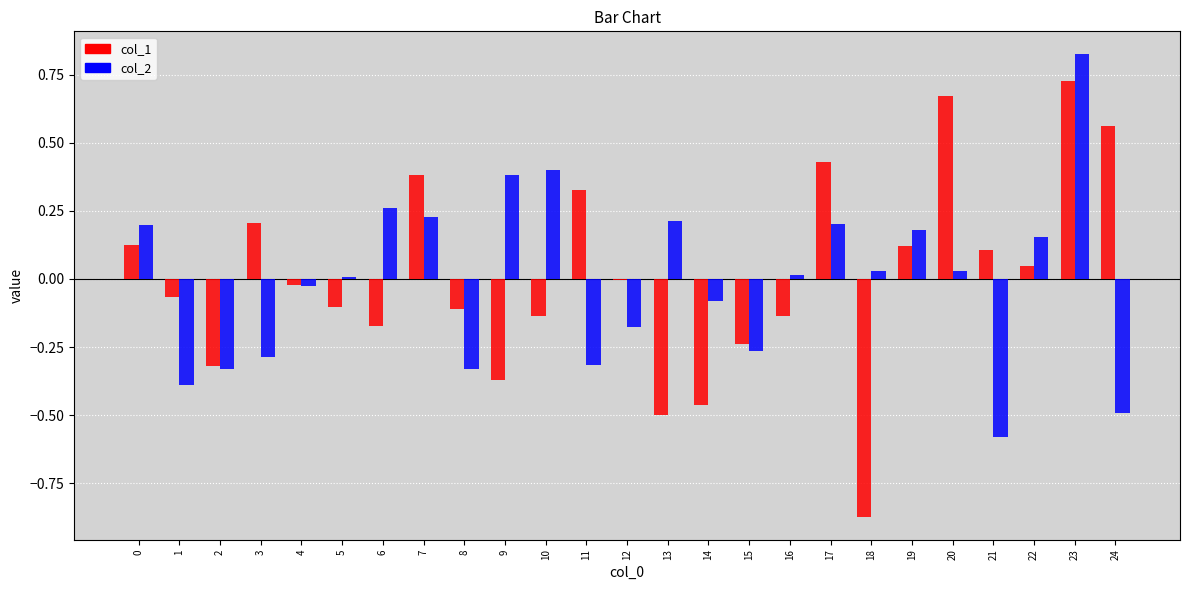

Which series changed the most between 3 and 8?

col_1